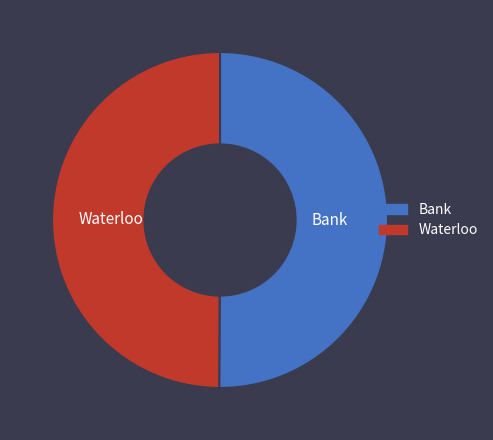

Is the sum of Bank and Waterloo greater than half?

Yes